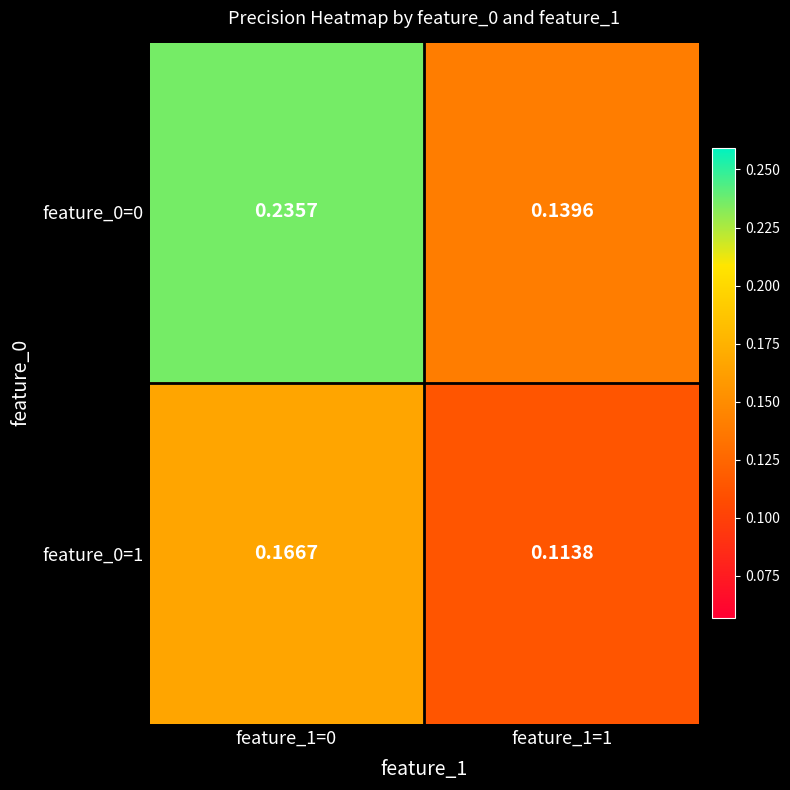

At which category does the chart reach its minimum across all series?

feature_1=1